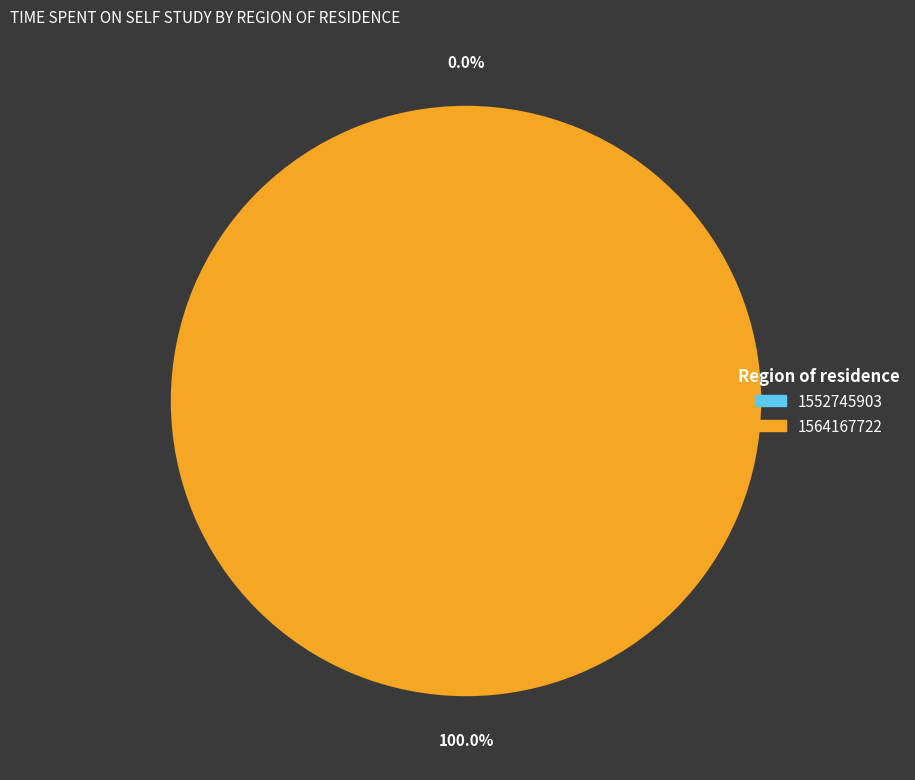

To the nearest percent, what is the difference between the largest and smallest slice percentages?

100%